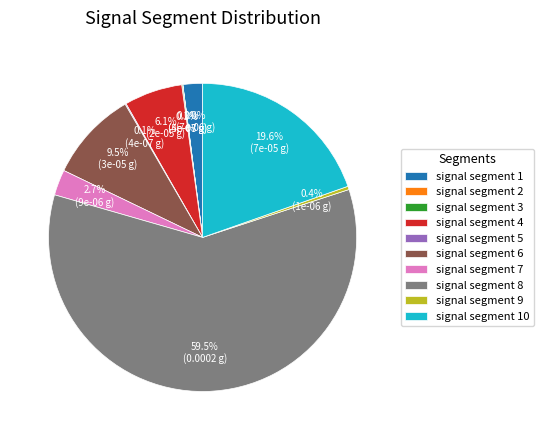

Combined, what portion of the pie is signal segment 7 and signal segment 8?

62.2%